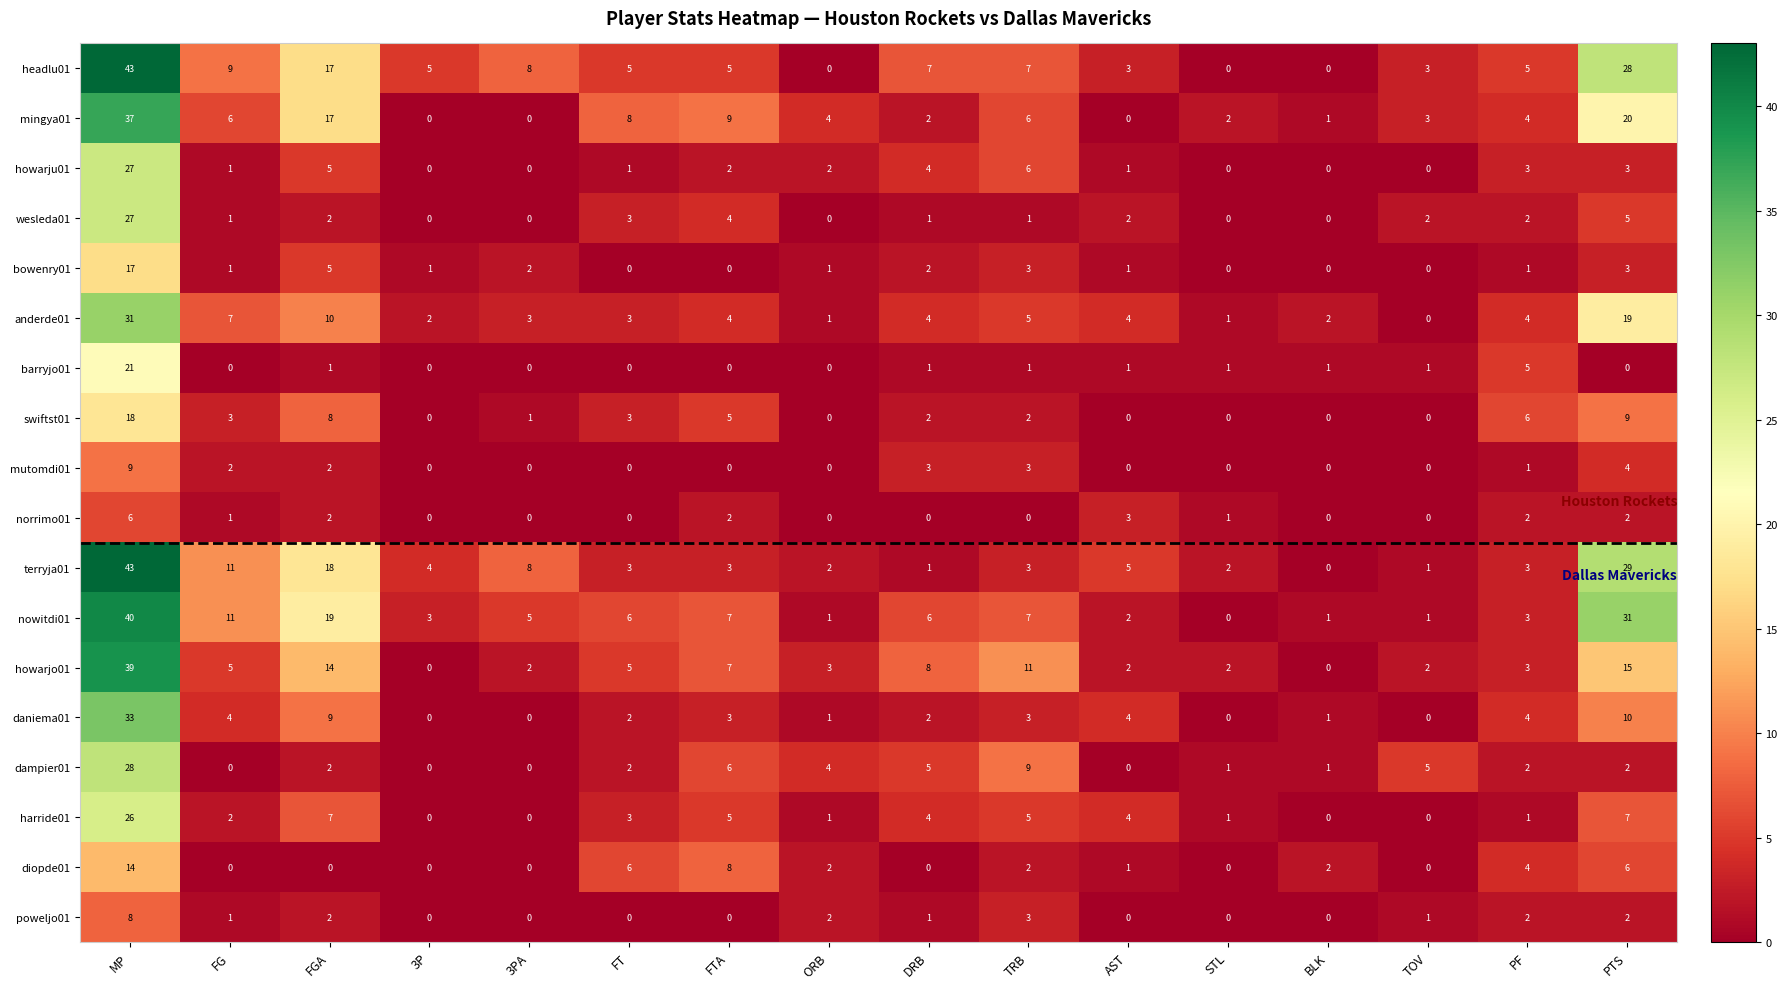

Where is bowenry01 nearest to the value 8?

FGA